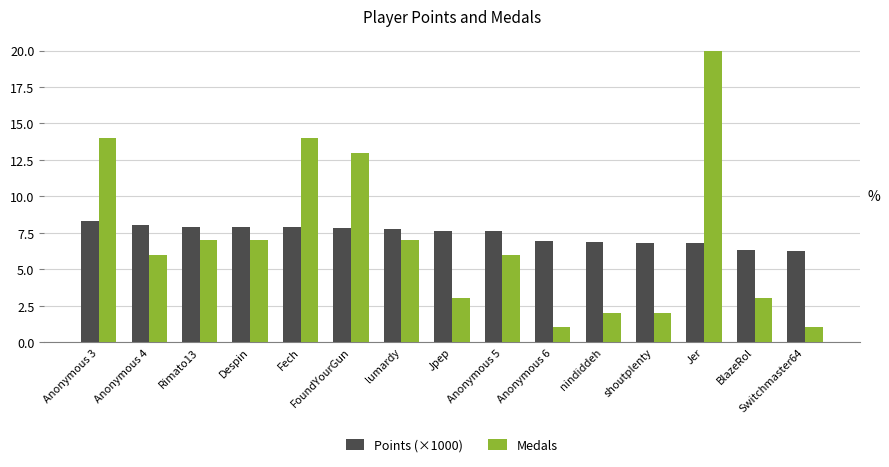

Which series has the largest range (max minus min)?

Medals